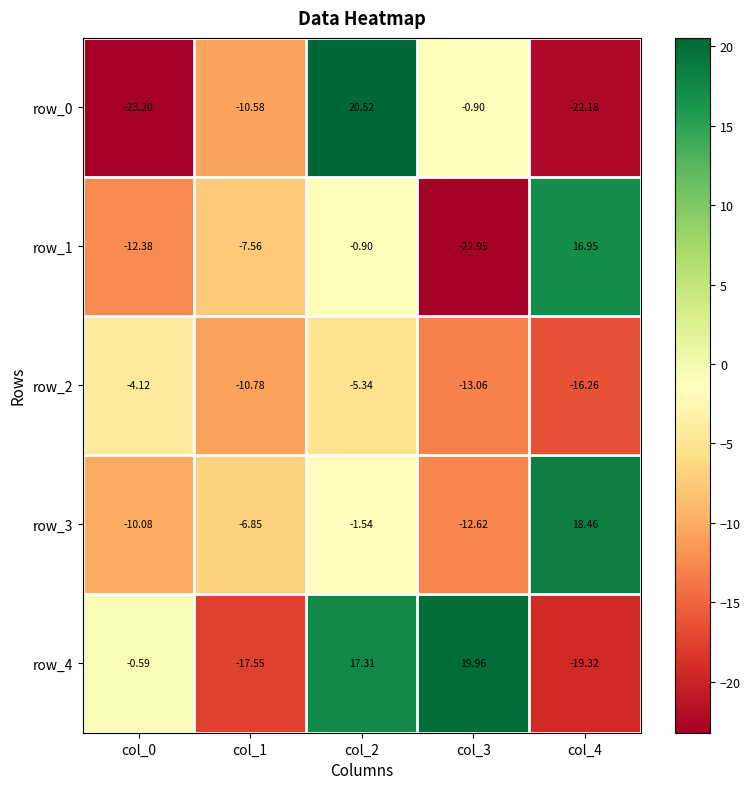

At which category is the sum across all series the highest?

col_2